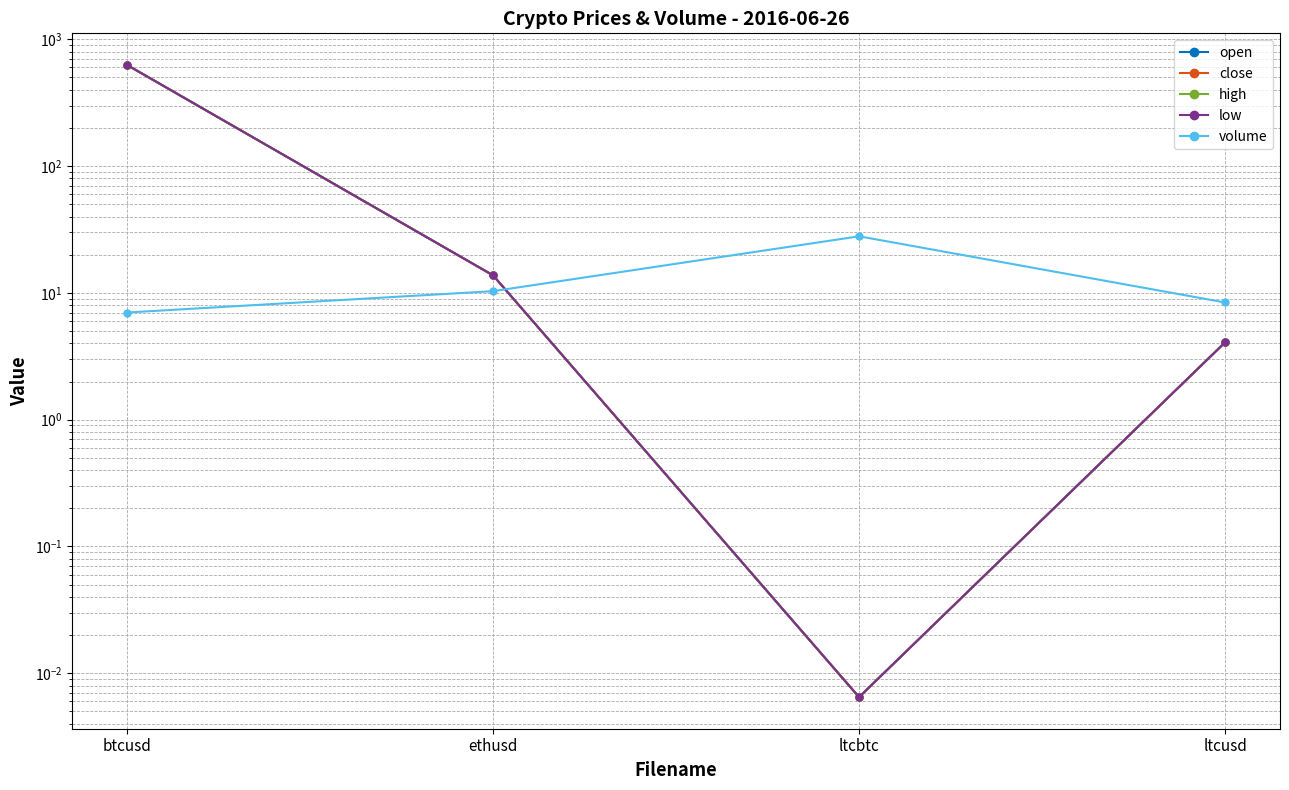

Which series changed the most between ethusd and ltcbtc?

volume